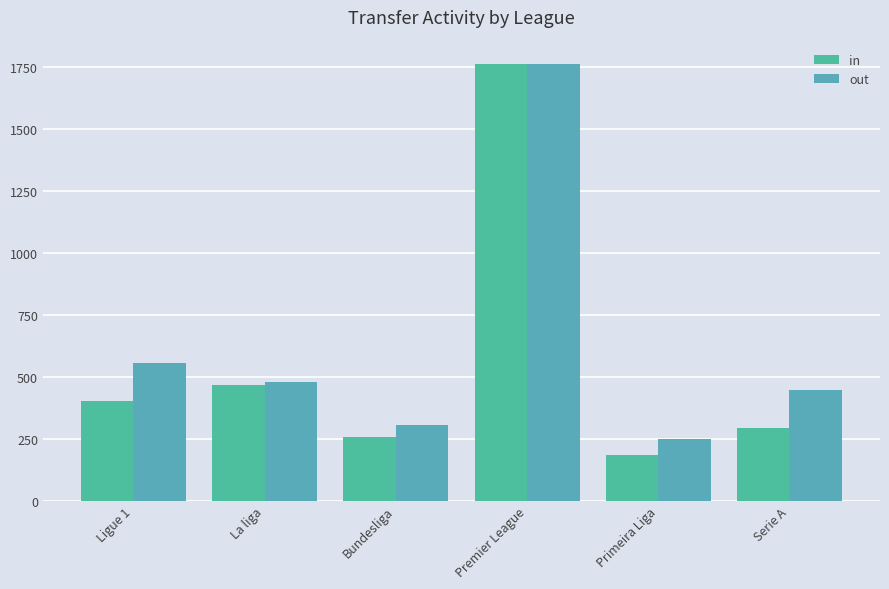

What is the difference between the maximum and minimum values in the out series?

1510